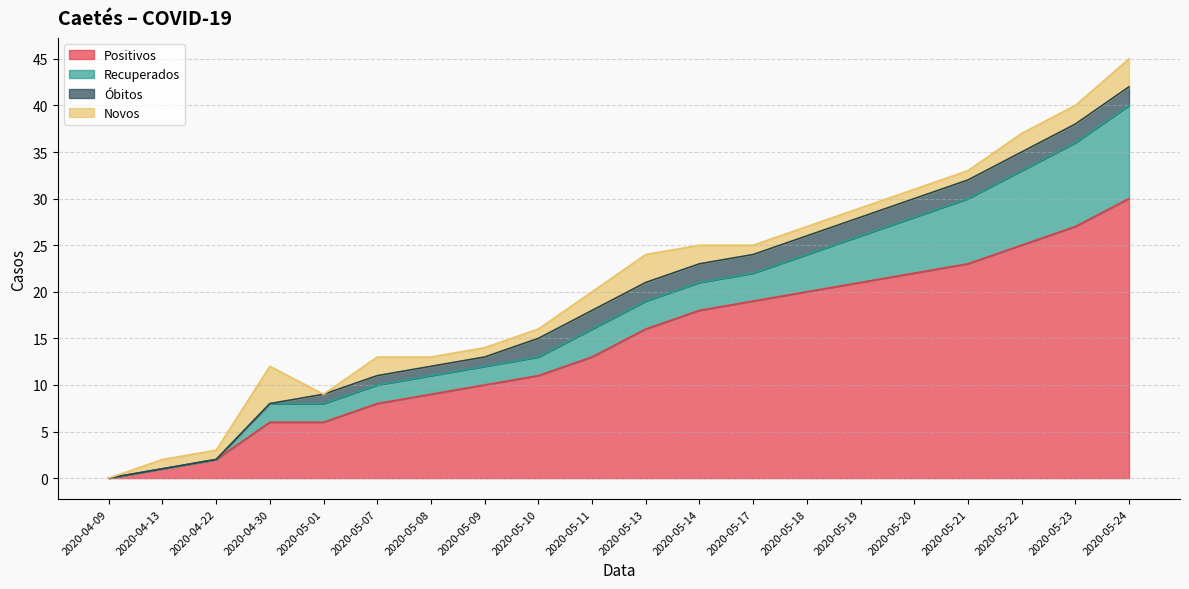

List the labels in order of Positivos value, smallest first.

2020-04-09, 2020-04-13, 2020-04-22, 2020-04-30, 2020-05-01, 2020-05-07, 2020-05-08, 2020-05-09, 2020-05-10, 2020-05-11, 2020-05-13, 2020-05-14, 2020-05-17, 2020-05-18, 2020-05-19, 2020-05-20, 2020-05-21, 2020-05-22, 2020-05-23, 2020-05-24